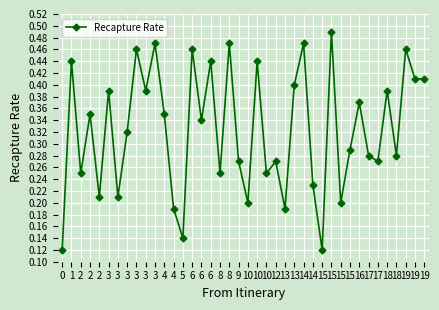

Where is the first local maximum?

1